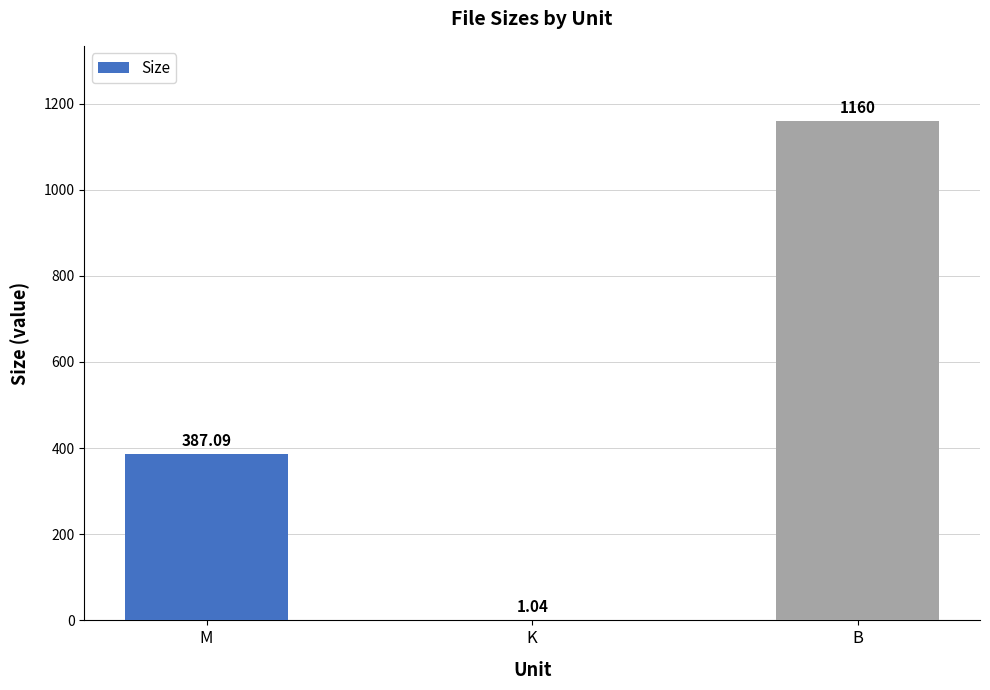

Where does the data first go above 387?

M